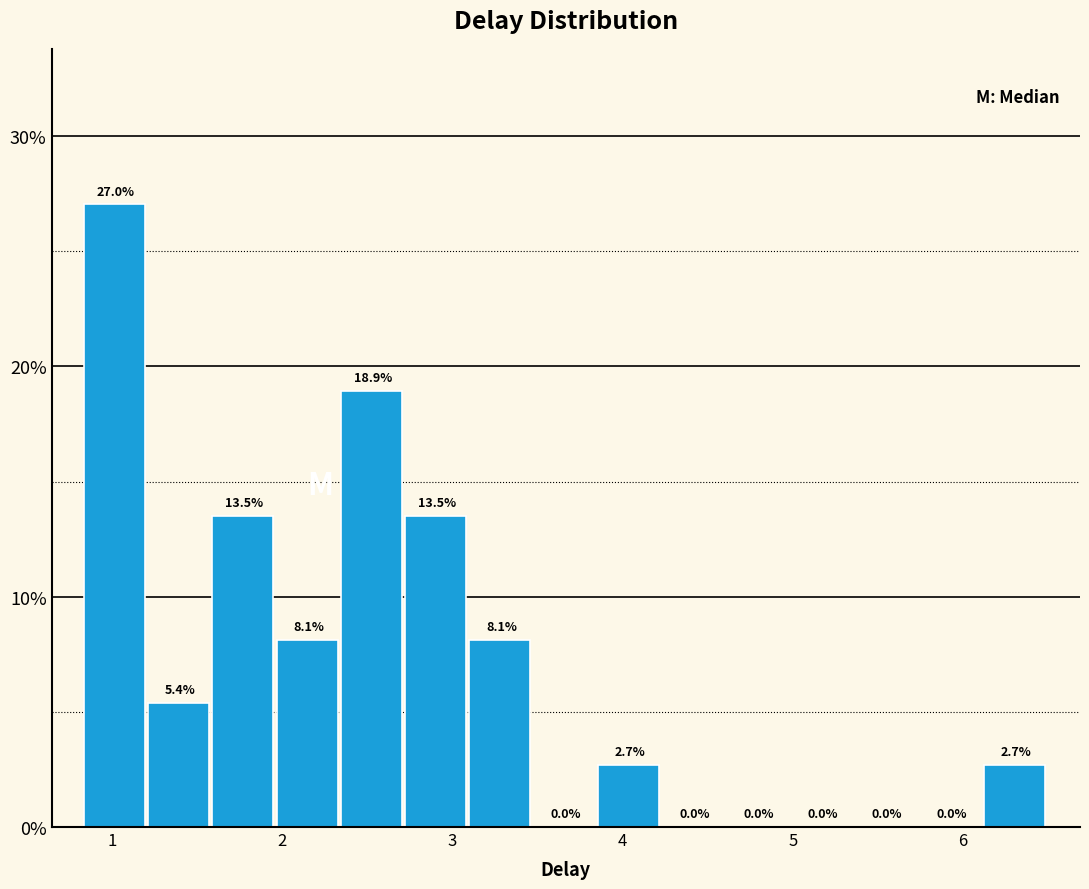

Read against the x-axis, roughly where is the centre of the tallest bar?

1.0